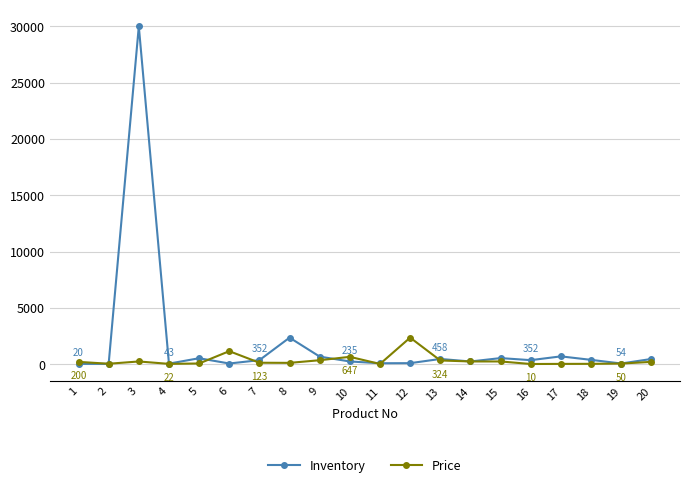

Rank the series at 9 from lowest to highest value.

Price, Inventory